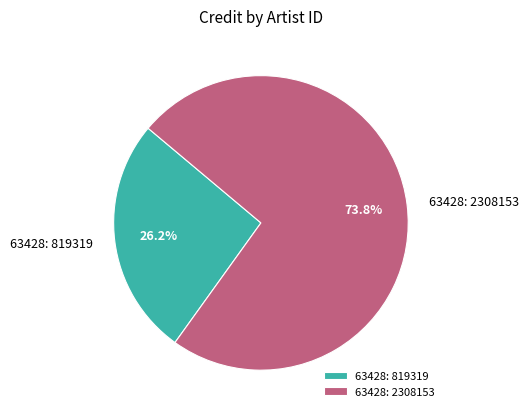

Is the sum of 63428: 2308153 and 63428: 819319 greater than half?

Yes